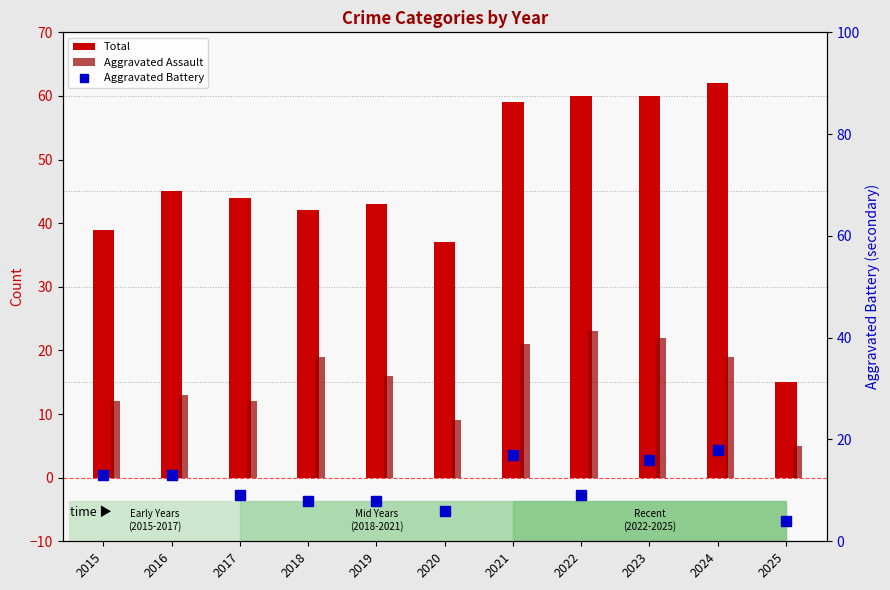

At which label is Aggravated Battery closest to 11?

2015